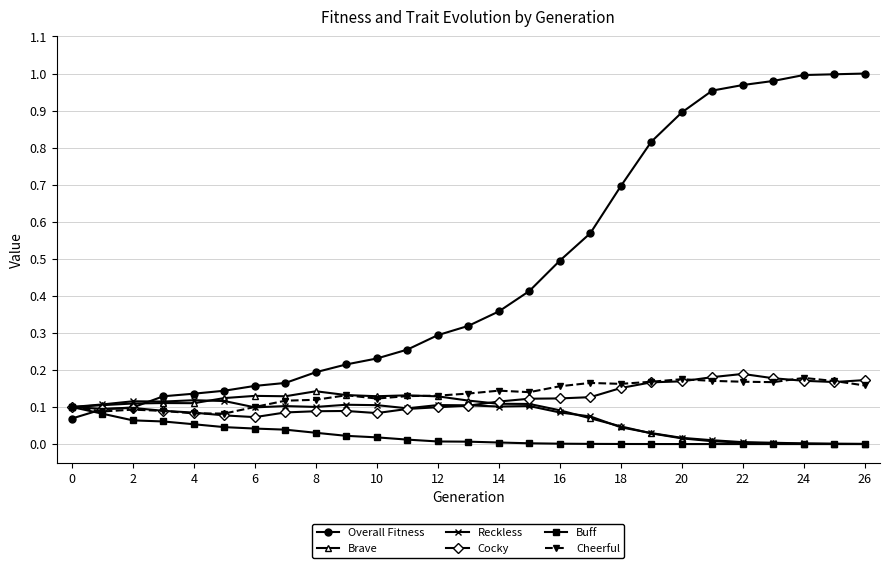

Count the number of categories in the chart.

27